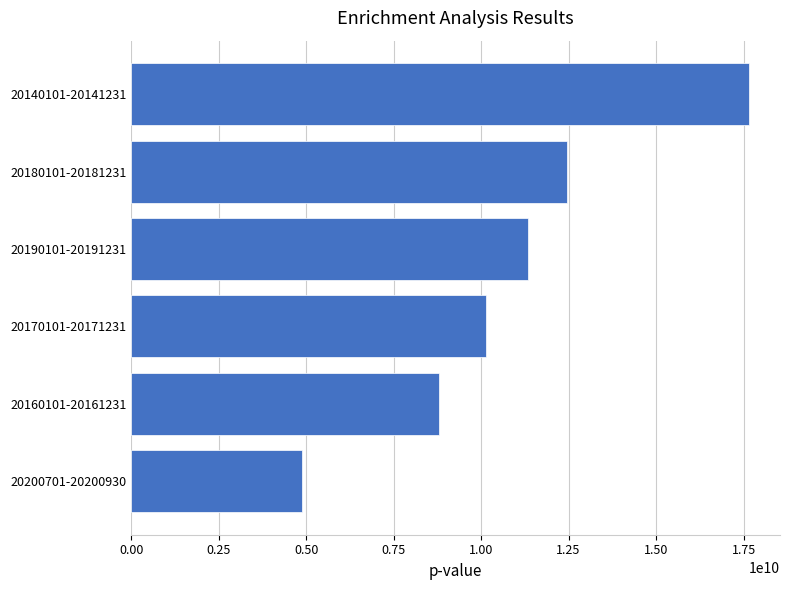

What is the ratio of the value at 20190101-20191231 to the value at 20170101-20171231?

1.1